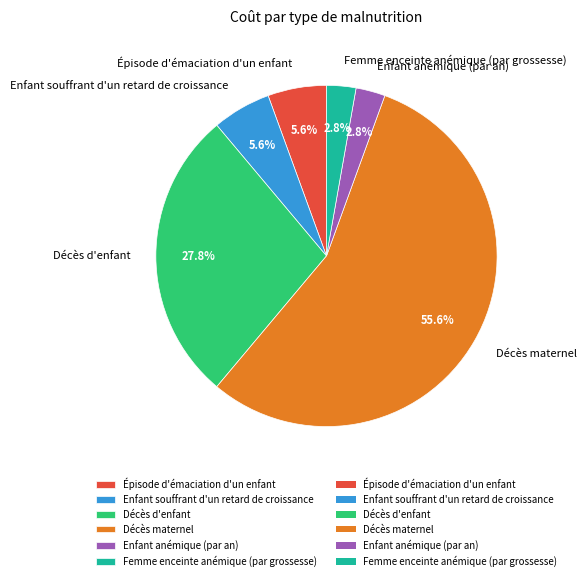

Which category has the biggest portion of the pie?

Décès maternel